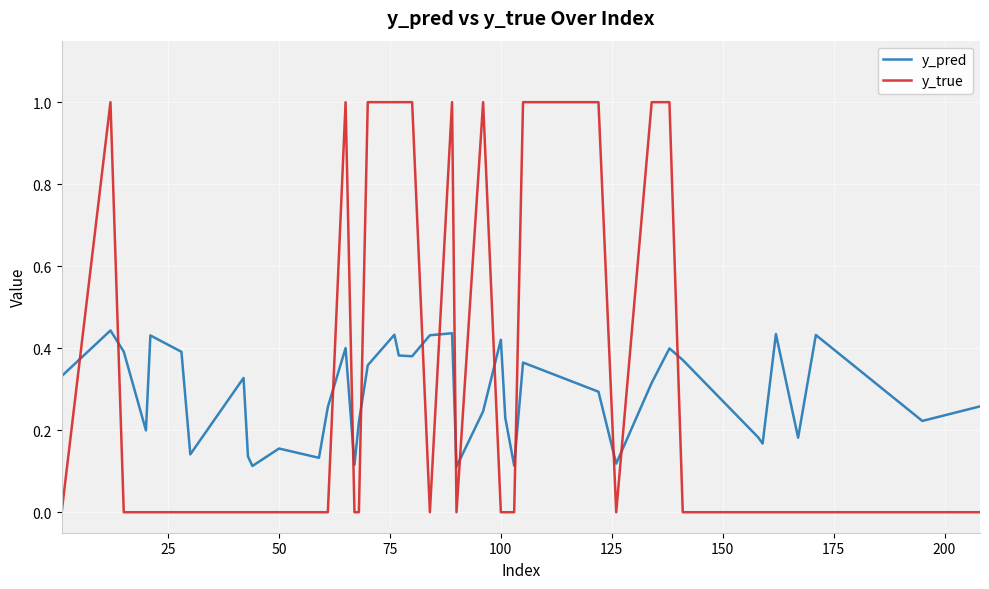

Which series has the widest spread of values?

y_true